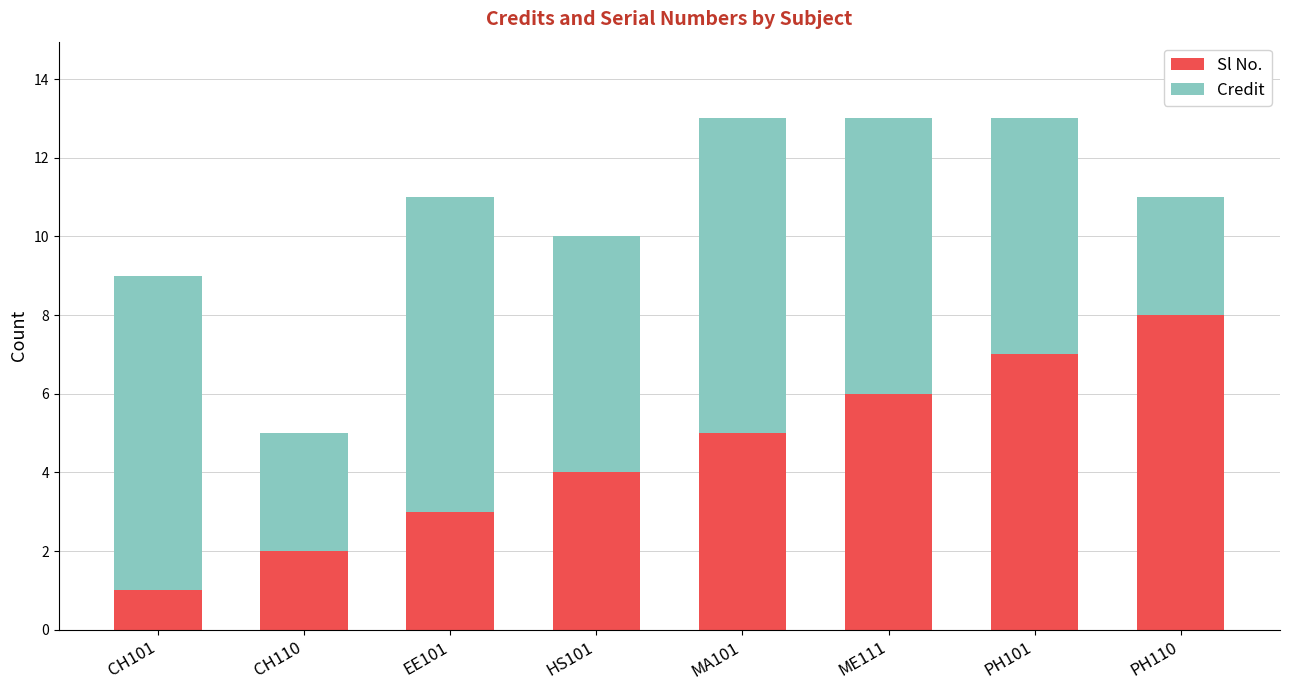

What is the maximum value for Sl No.?

8